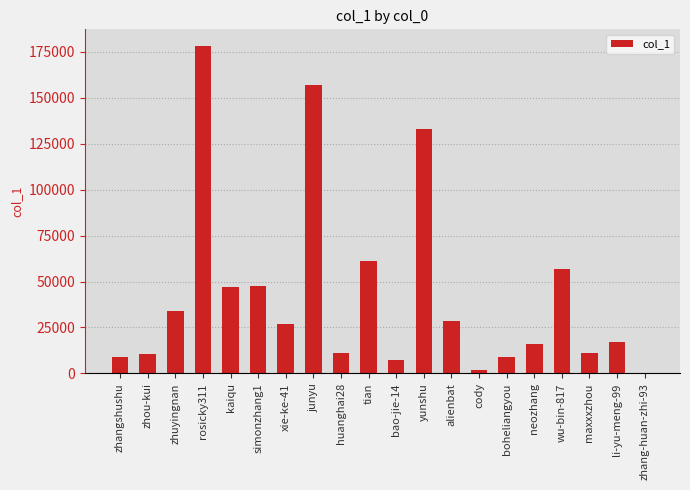

The value at neozhang is 9182. True or false?

False